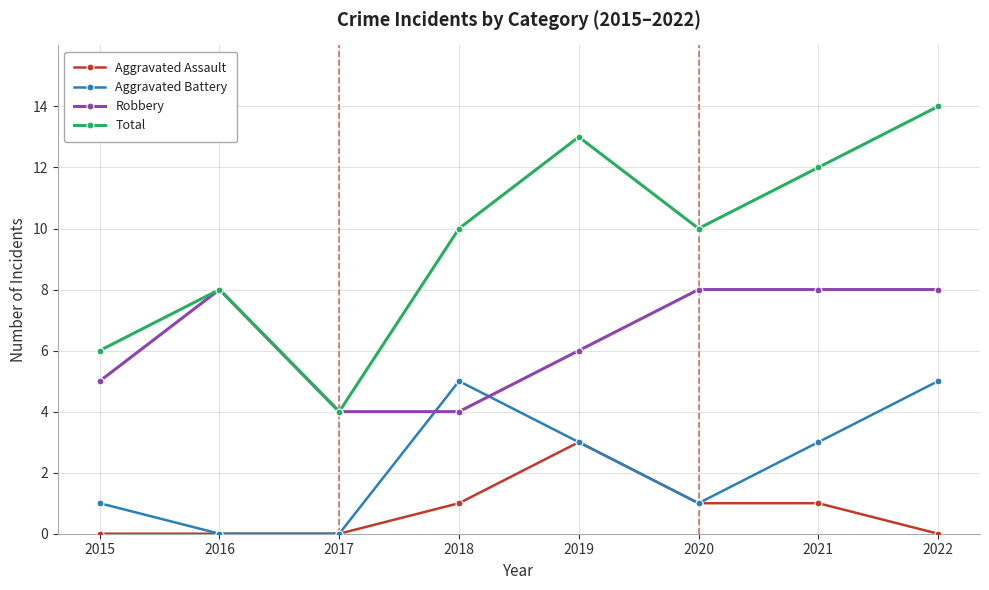

True or false: Robbery and Aggravated Assault intersect in this chart.

False